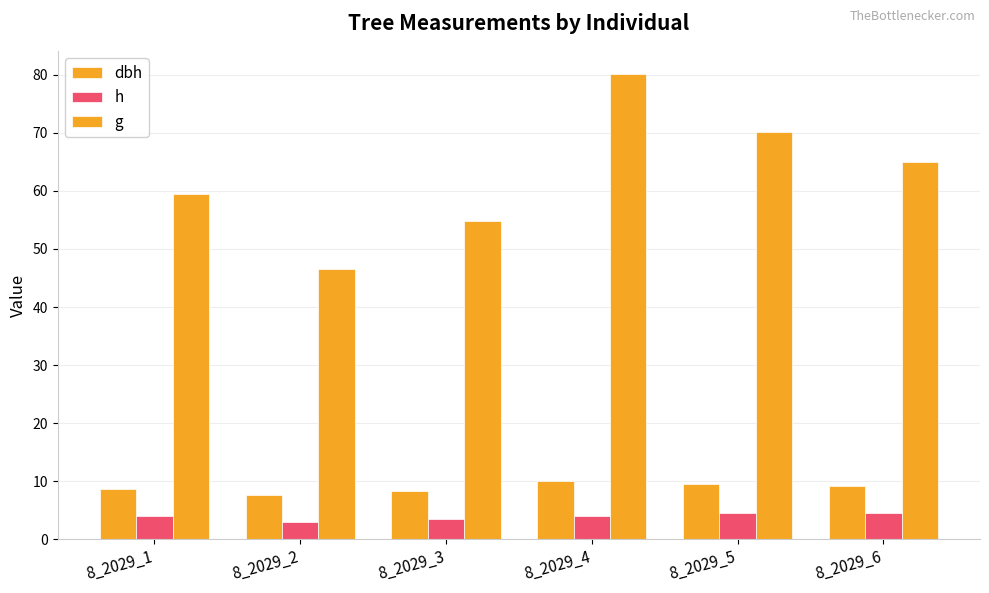

How many groups of bars are there?

6